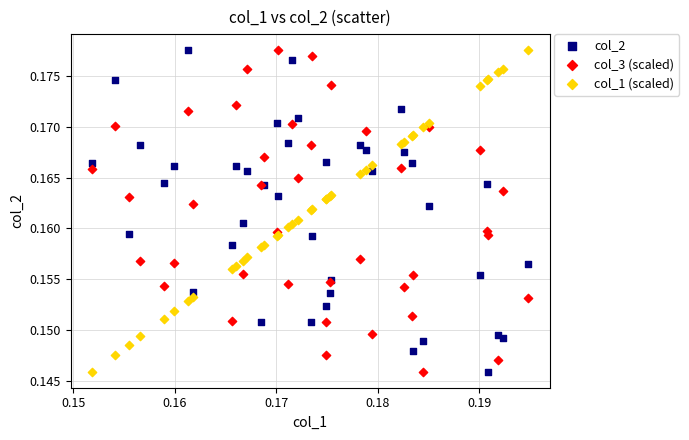

What are all the series names shown in the legend?

col_2, col_3 (scaled), col_1 (scaled)